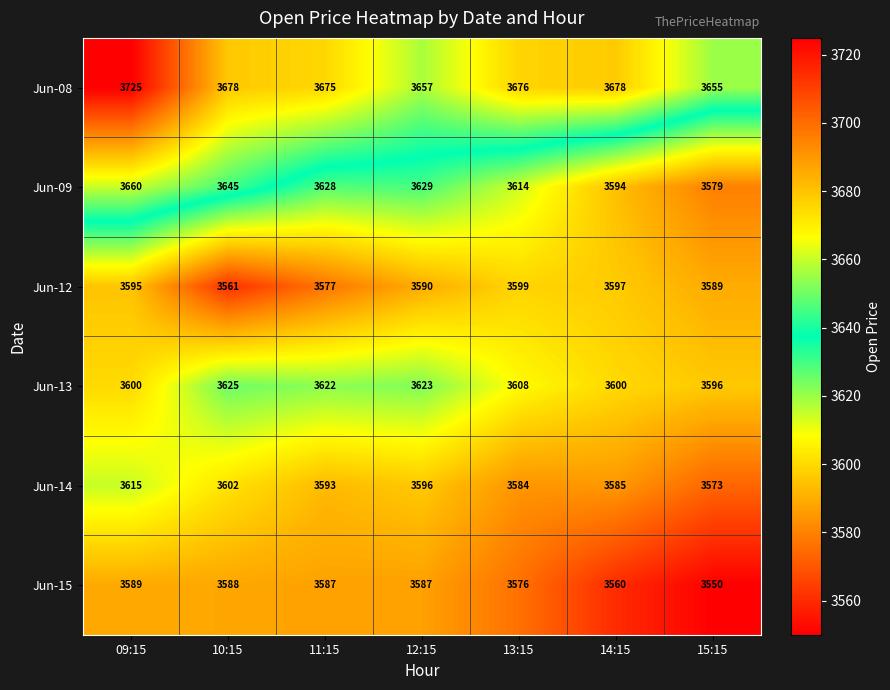

What is the difference between the Jun-14 values at 10:15 and 13:15?

18